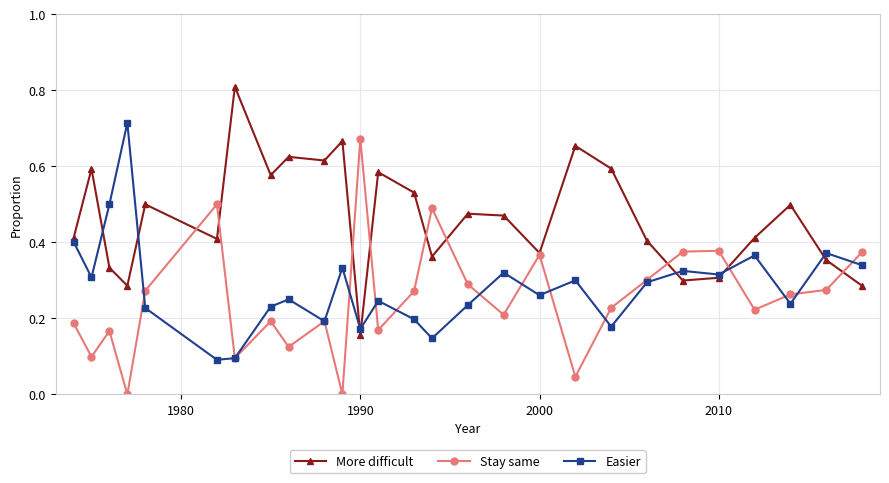

Which series has the largest total across all categories?

More difficult